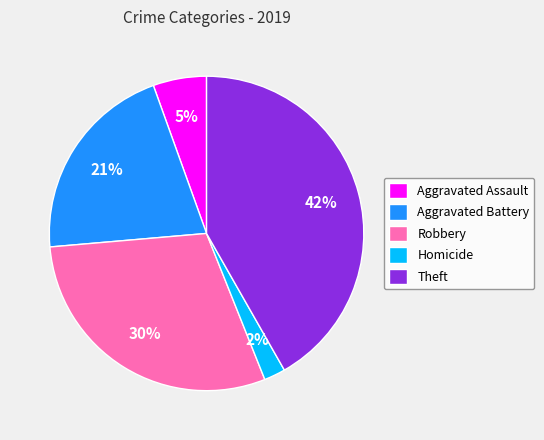

True or false: Robbery accounts for 23% of the total.

False